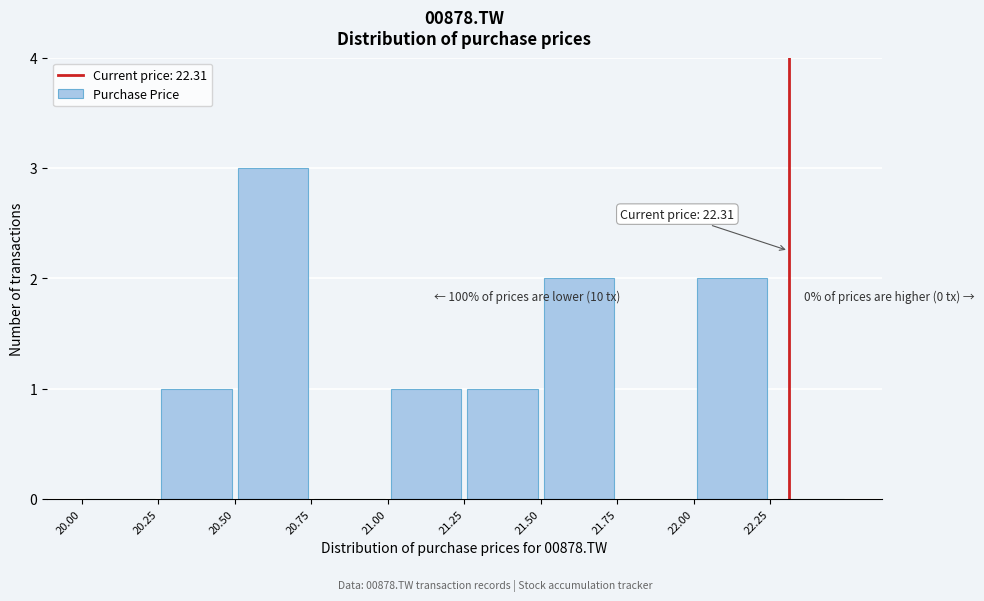

Which range on the x-axis has the tallest bar?

20.50 to 20.75